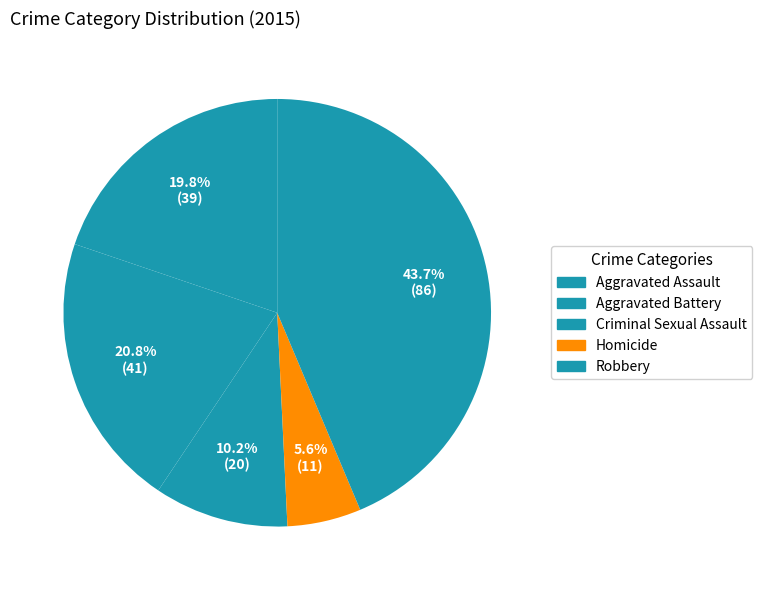

Is it true that Homicide is 6% of the pie?

True